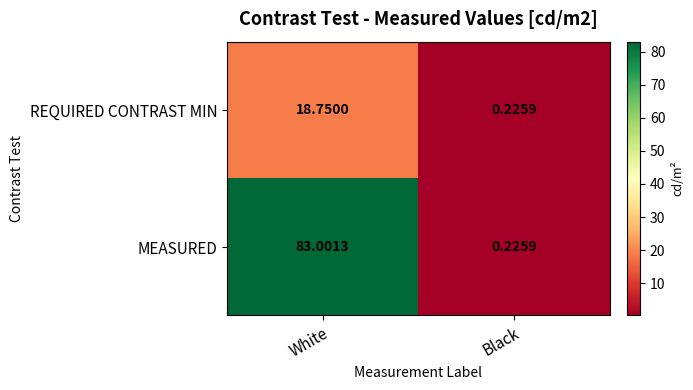

What is the total value across all series at Black?

0.5